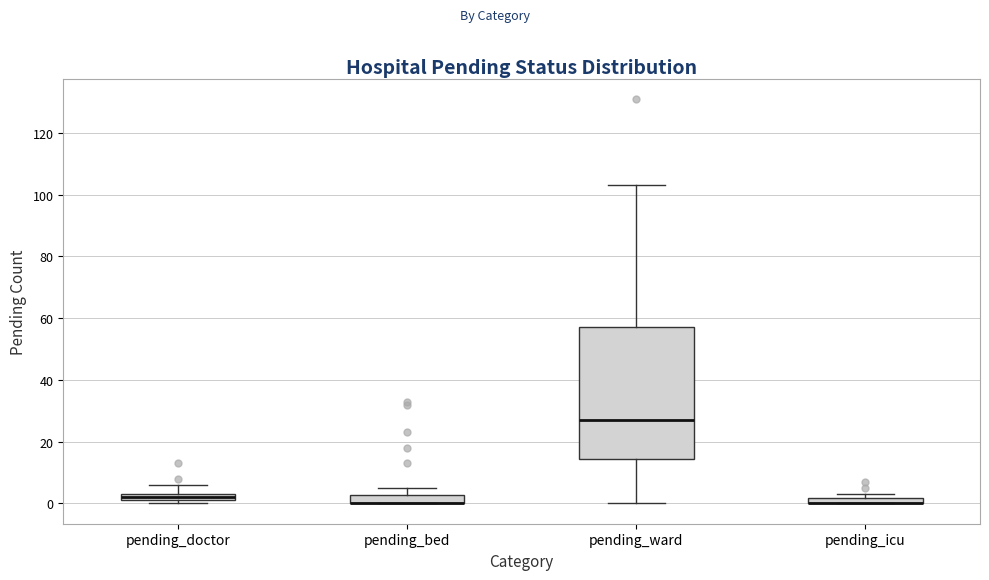

Which box is the tallest, from its lower edge to its upper edge?

pending_ward